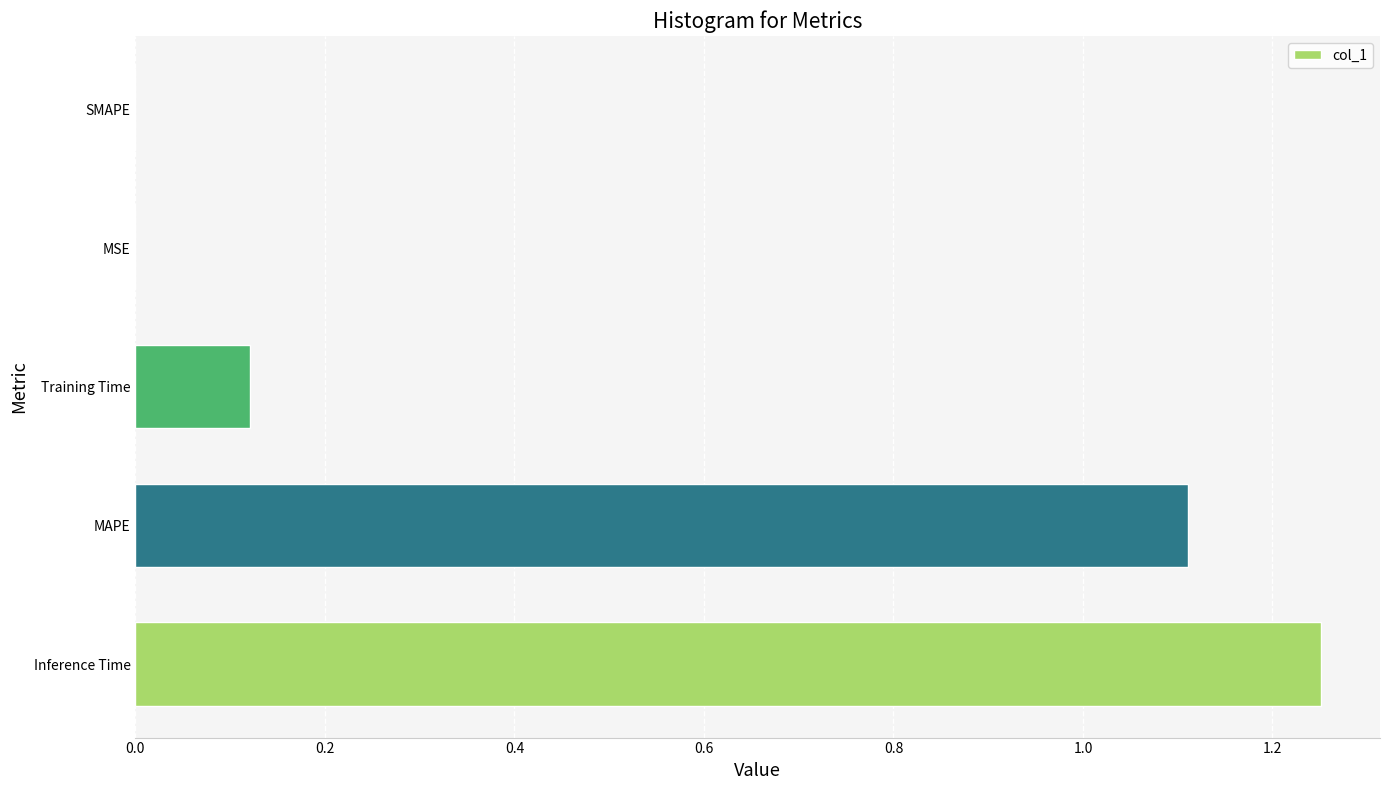

Are the bars horizontal?

Yes